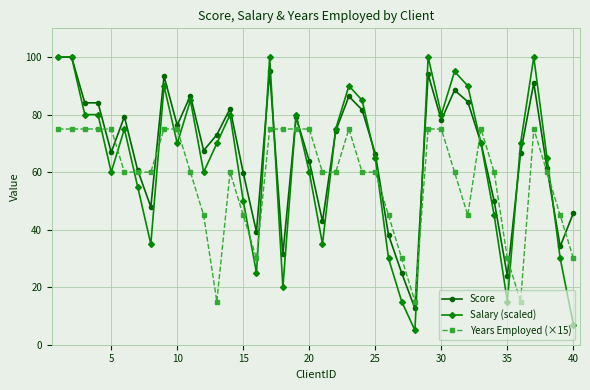

List the series in order of their overall mean, lowest first.

Years Employed (×15), Salary (scaled), Score